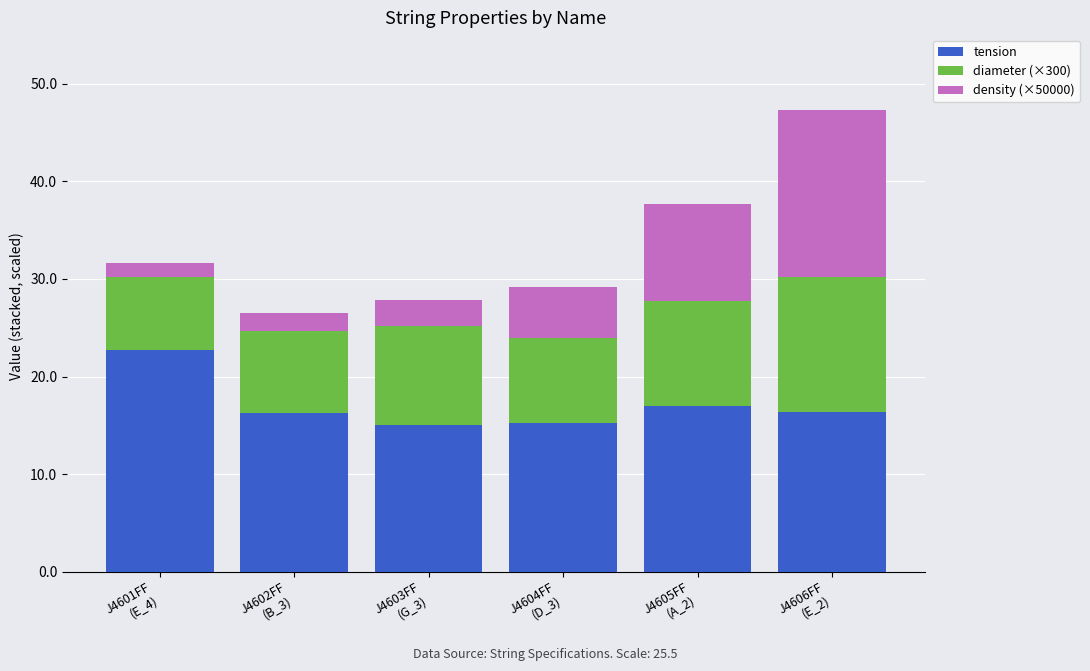

What is the minimum value for tension?

15.0